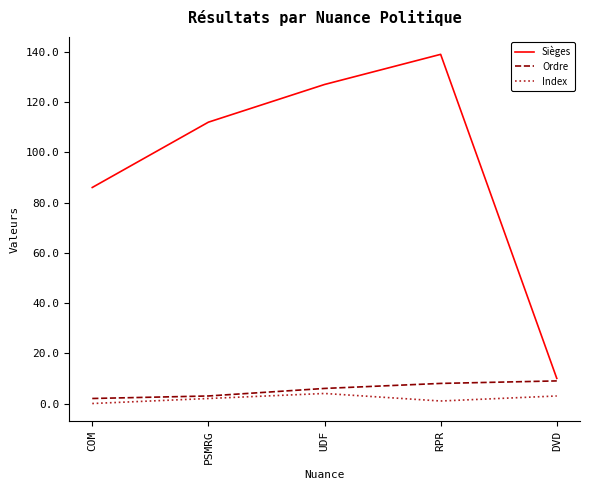

What is the maximum value for Ordre?

9